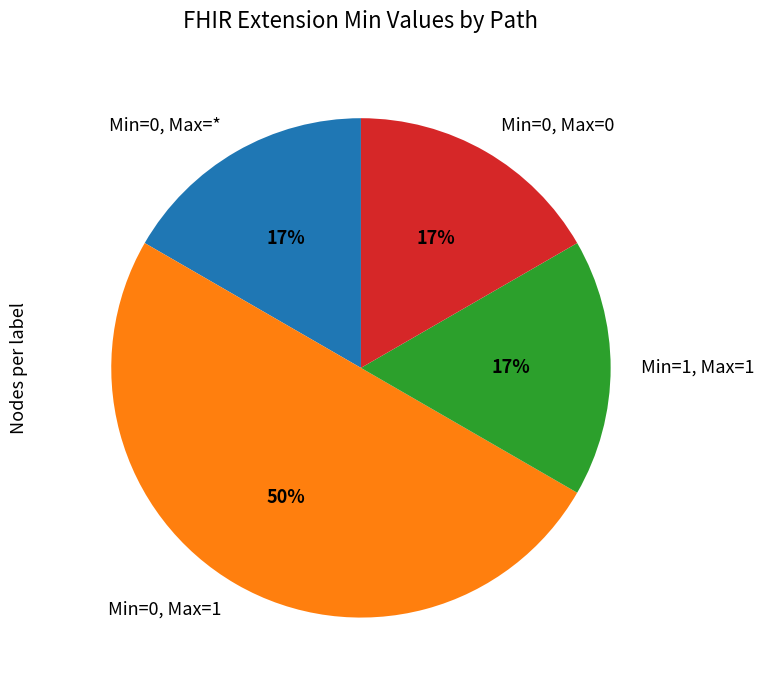

How many segments does this pie chart have?

4